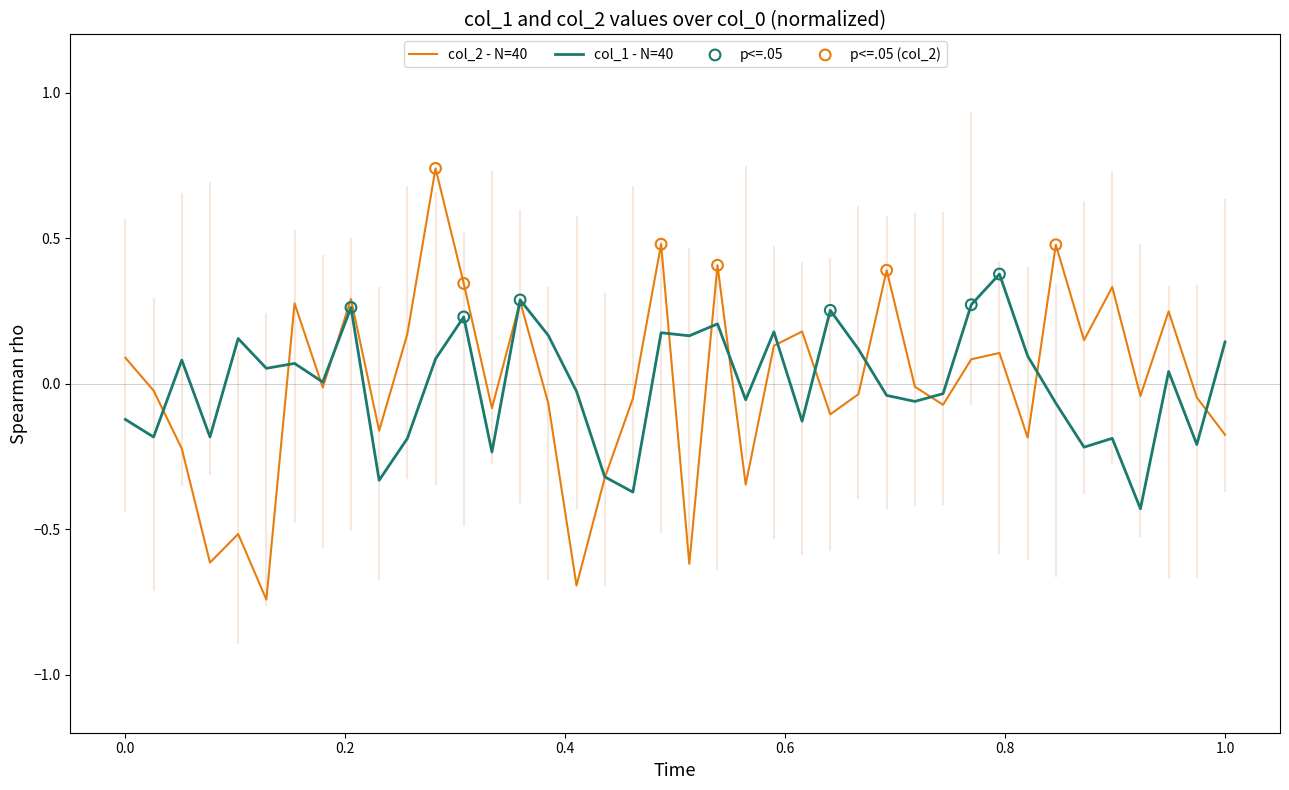

Which series has the widest spread of values?

col_2 - N=40